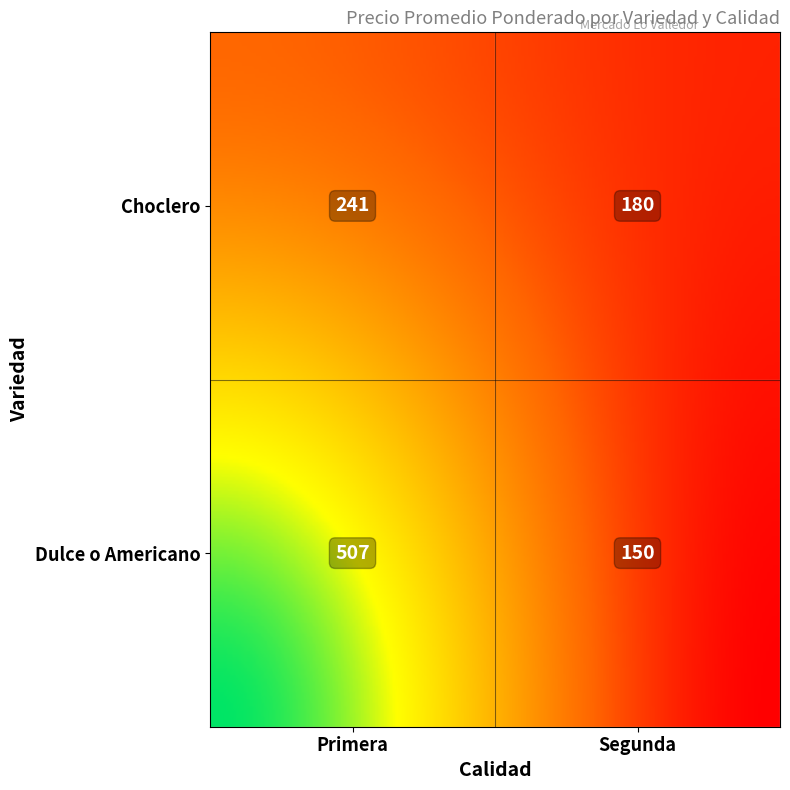

What is the highest value of the Choclero series?

241